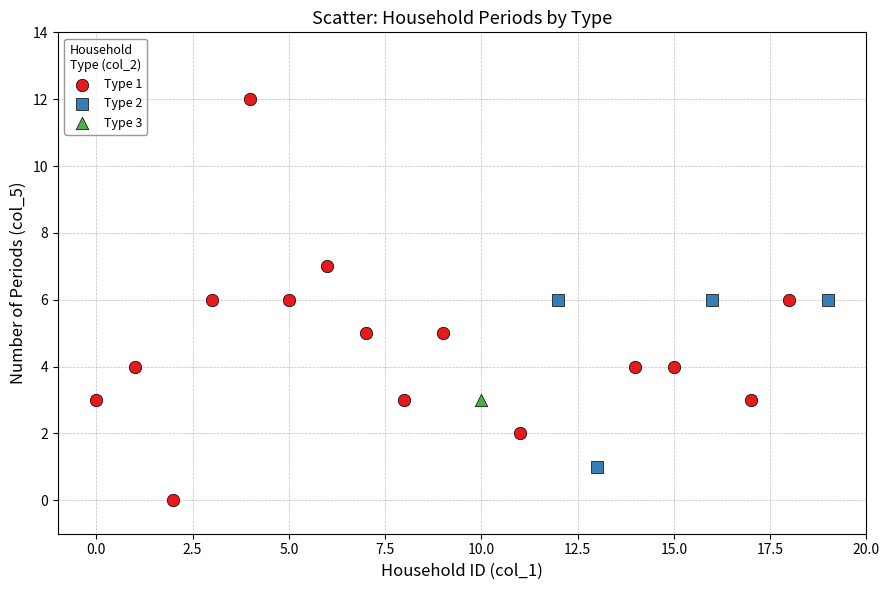

Which series reaches the minimum Y coordinate?

Type 1